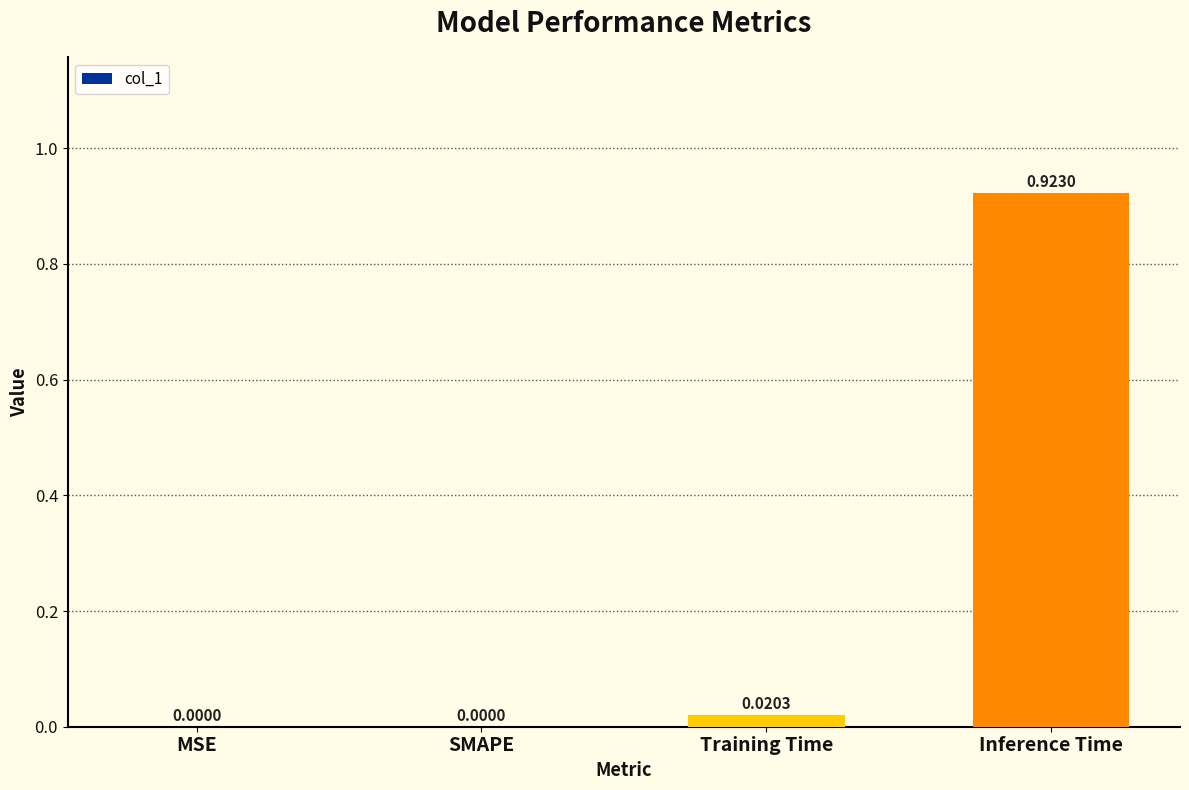

What is the change in value from MSE to Inference Time?

+0.9